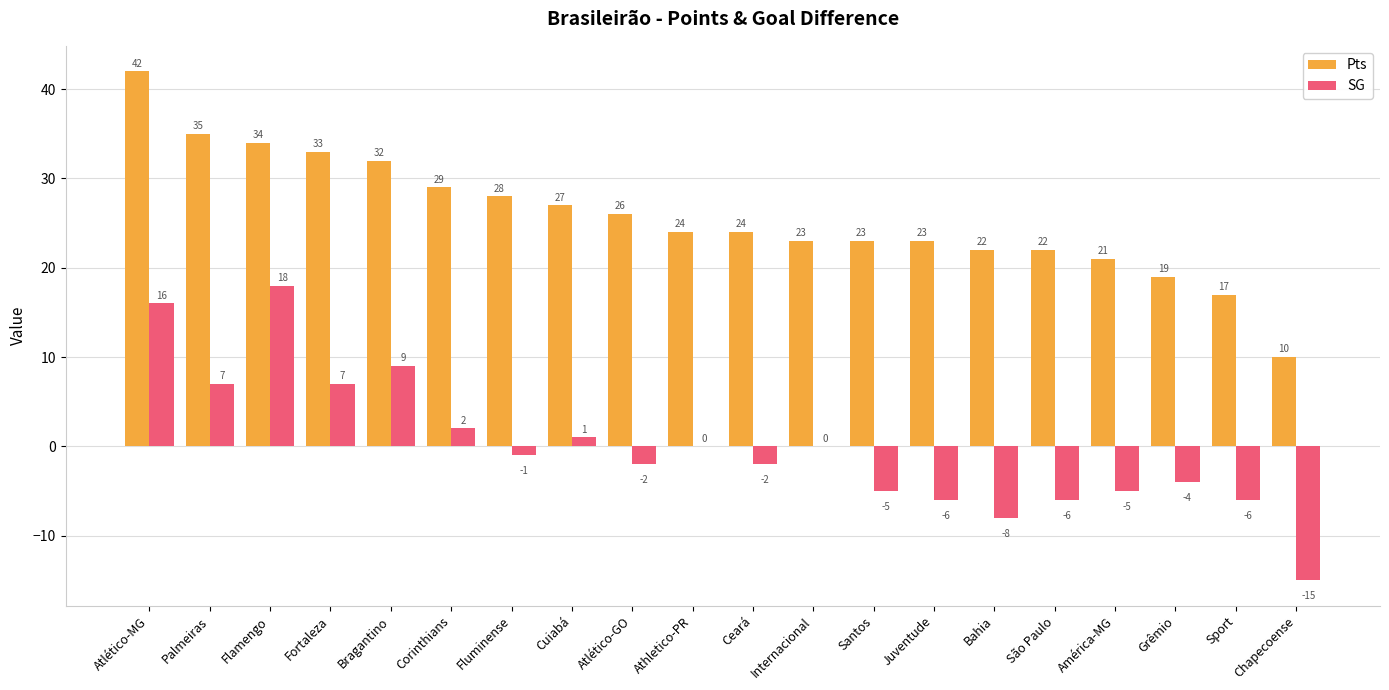

Which category has the highest value in the Pts series?

Atlético-MG